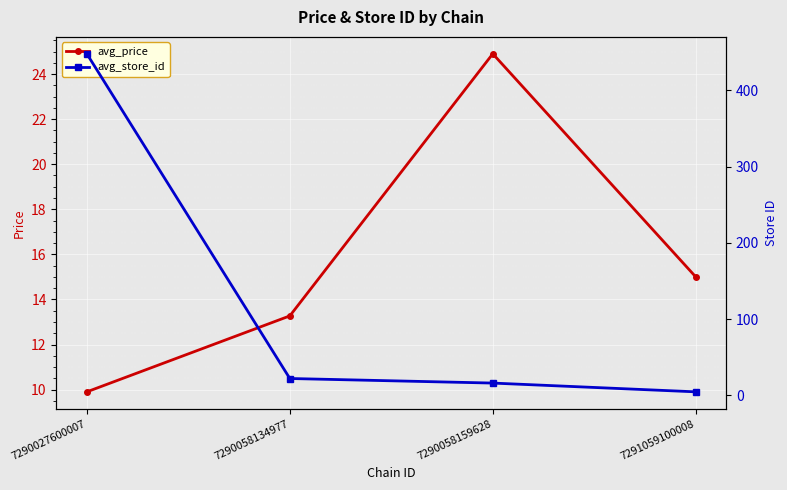

What is the total value across all series at 7290058159628?

40.9